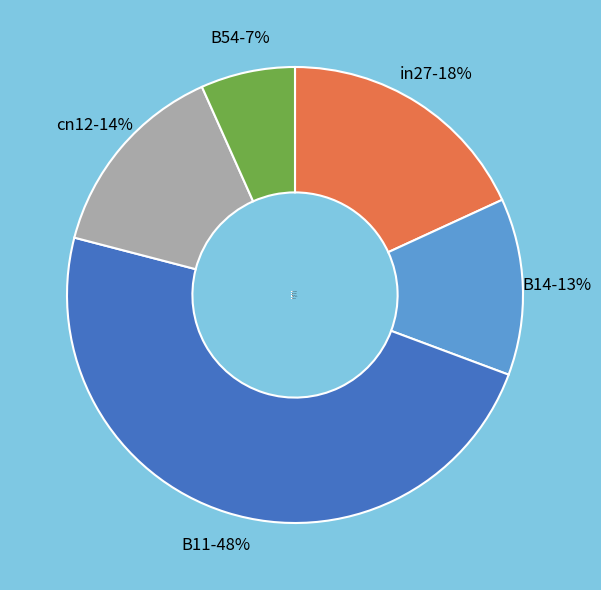

What is the smallest slice in the pie chart?

B54